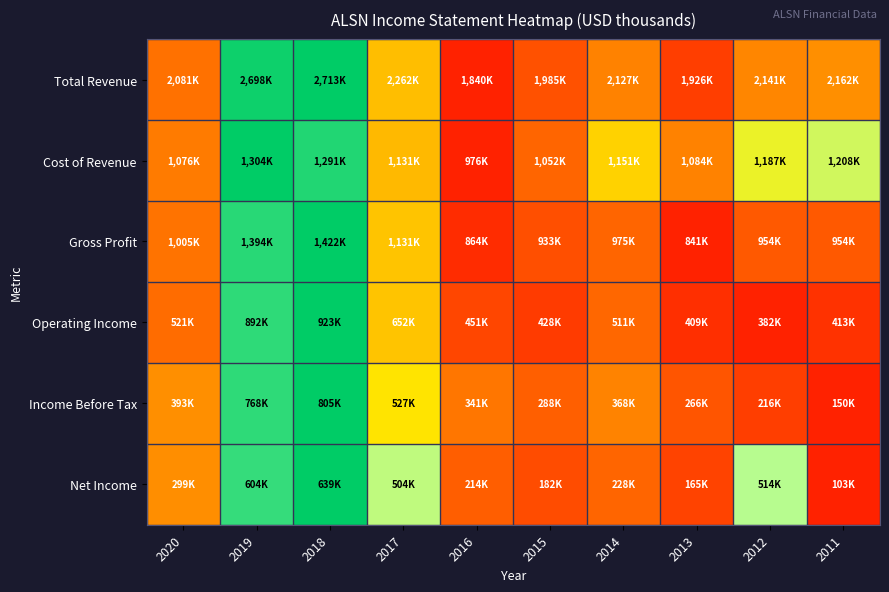

Reading left to right, what are all the values shown in this chart?

Total Revenue: 2020=0.3	2019=1.0	2018=1.0	2017=0.5	2016=0.0	2015=0.2	2014=0.3	2013=0.1	2012=0.3	2011=0.4
Cost of Revenue: 2020=0.3	2019=1.0	2018=1.0	2017=0.5	2016=0.0	2015=0.2	2014=0.5	2013=0.3	2012=0.6	2011=0.7
Gross Profit: 2020=0.3	2019=1.0	2018=1.0	2017=0.5	2016=0.0	2015=0.2	2014=0.2	2013=0.0	2012=0.2	2011=0.2
Operating Income: 2020=0.3	2019=0.9	2018=1.0	2017=0.5	2016=0.1	2015=0.1	2014=0.2	2013=0.0	2012=0.0	2011=0.1
Income Before Tax: 2020=0.4	2019=0.9	2018=1.0	2017=0.6	2016=0.3	2015=0.2	2014=0.3	2013=0.2	2012=0.1	2011=0.0
Net Income: 2020=0.4	2019=0.9	2018=1.0	2017=0.7	2016=0.2	2015=0.1	2014=0.2	2013=0.1	2012=0.8	2011=0.0